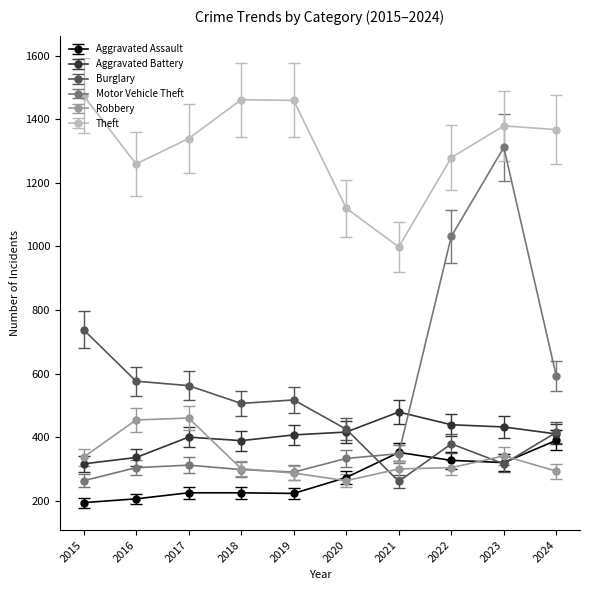

Where is the first local minimum for Theft?

2016